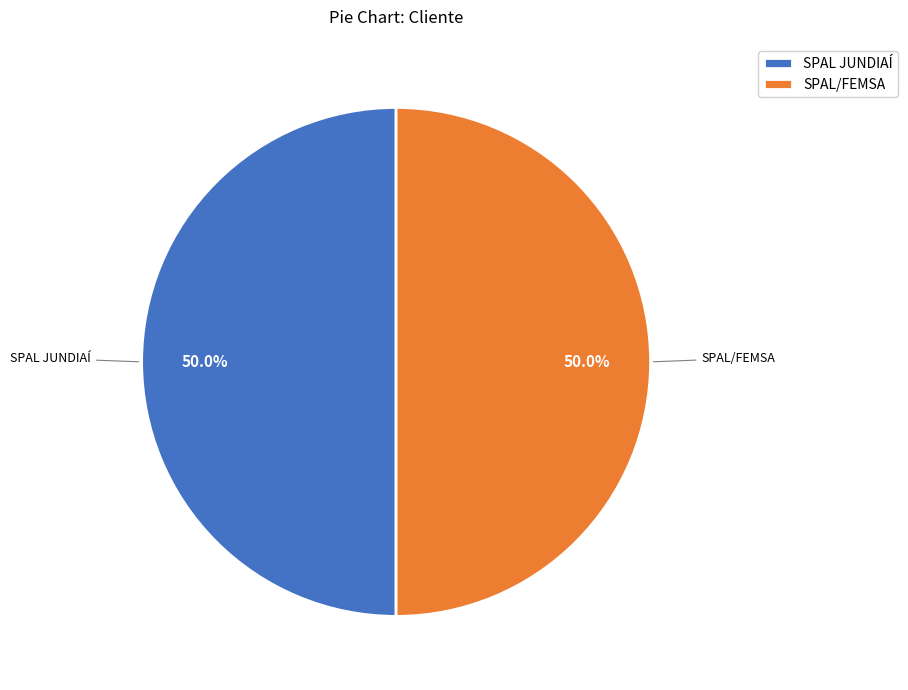

Is the sum of SPAL/FEMSA and SPAL JUNDIAÍ greater than half?

Yes